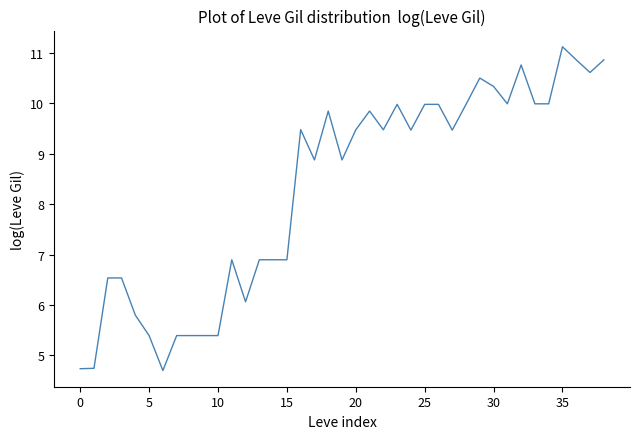

What is the difference between the maximum and minimum values?

6.4